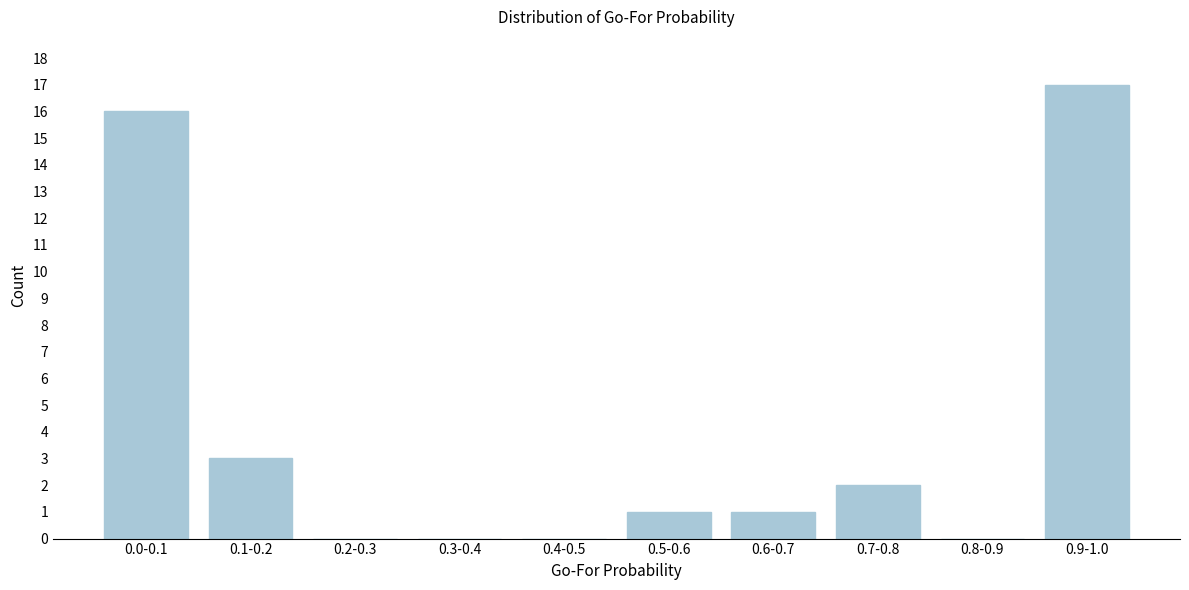

Reading right to left, transcribe all the data shown in this chart.

0.9-1.0=17	0.8-0.9=0	0.7-0.8=2	0.6-0.7=1	0.5-0.6=1	0.4-0.5=0	0.3-0.4=0	0.2-0.3=0	0.1-0.2=3	0.0-0.1=16